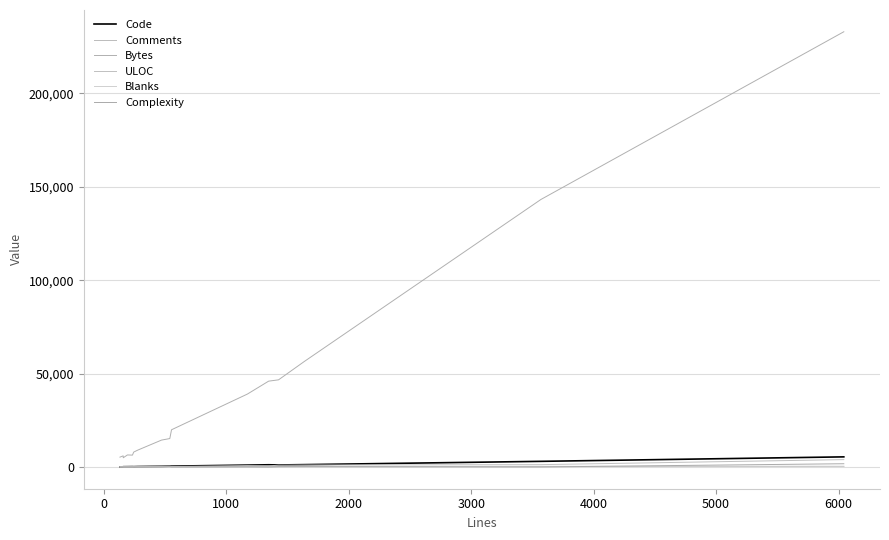

What is the greatest value displayed?

233051